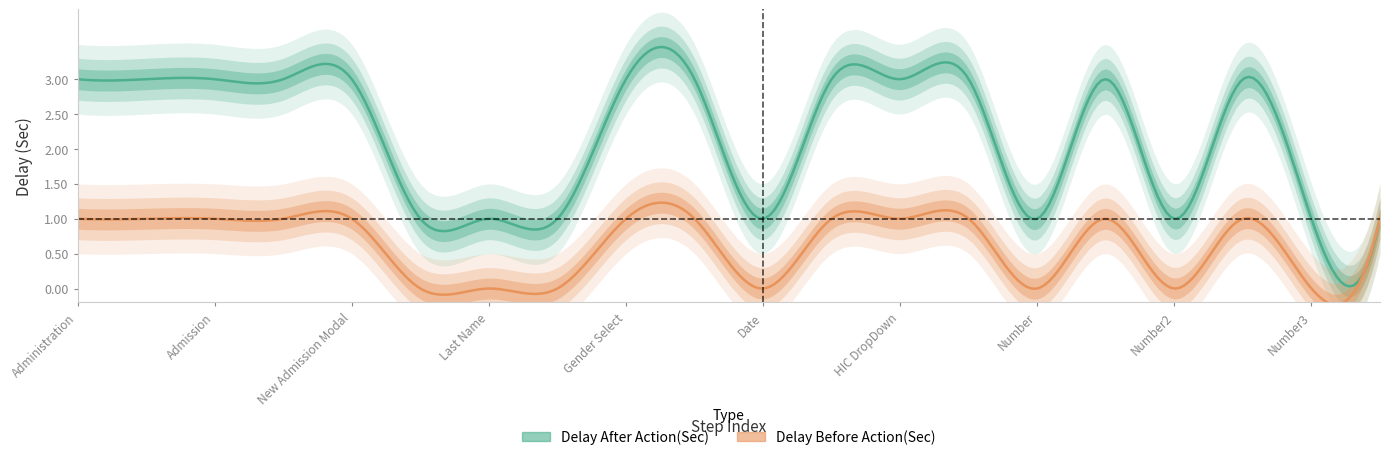

At how many categories does at least one series exceed 2?

12